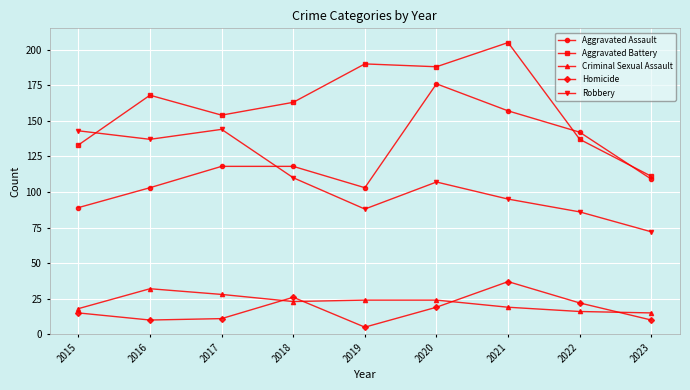

What is the sum of the Aggravated Assault values at 2015 and 2016?

192